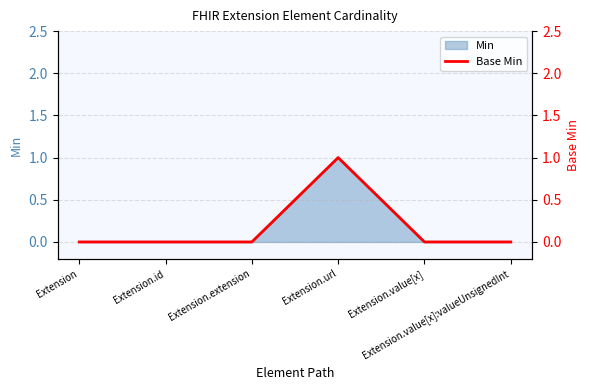

The chart shows a value of -1 at Extension.value[x]. True or false?

False